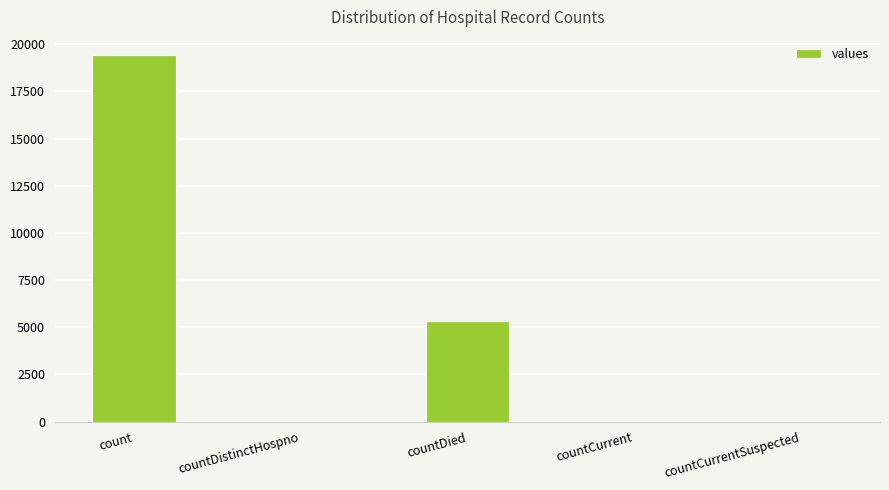

What is the maximum value shown in the chart?

19420